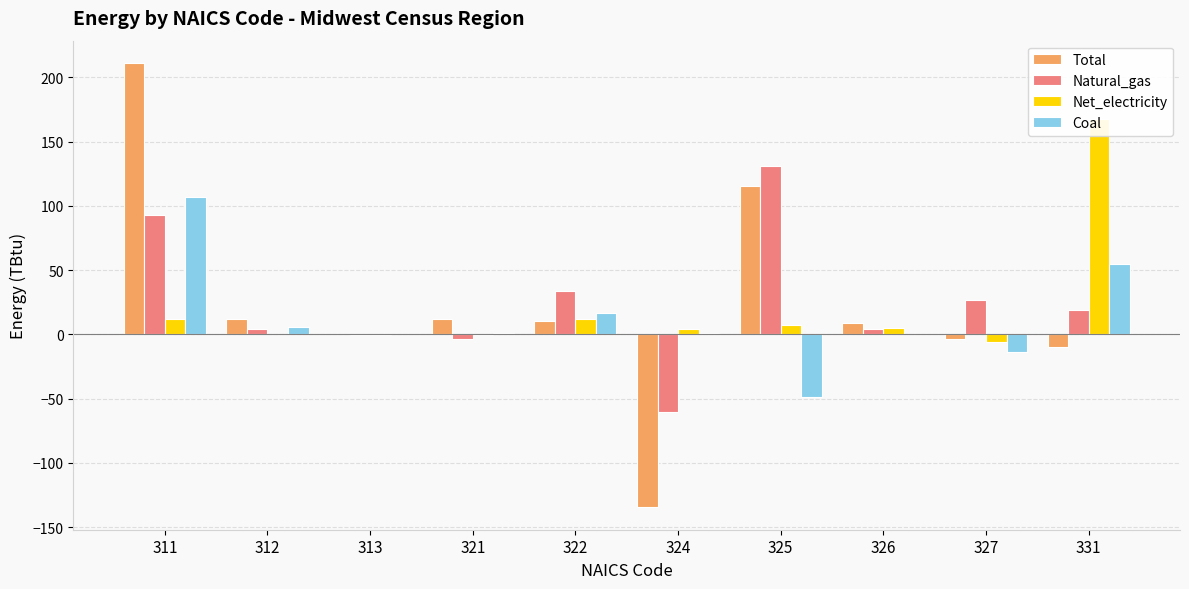

Is it true that Net_electricity equals 4.5 at 324?

True